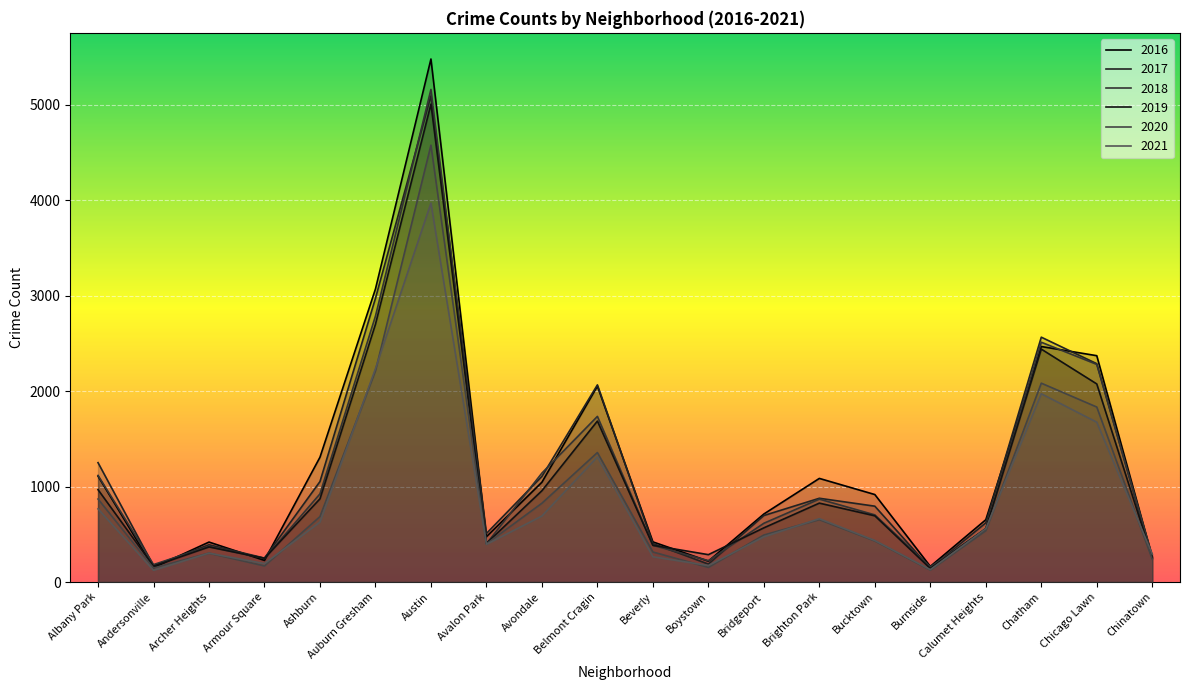

Rank the series at Chicago Lawn from lowest to highest value.

2021, 2020, 2019, 2018, 2017, 2016